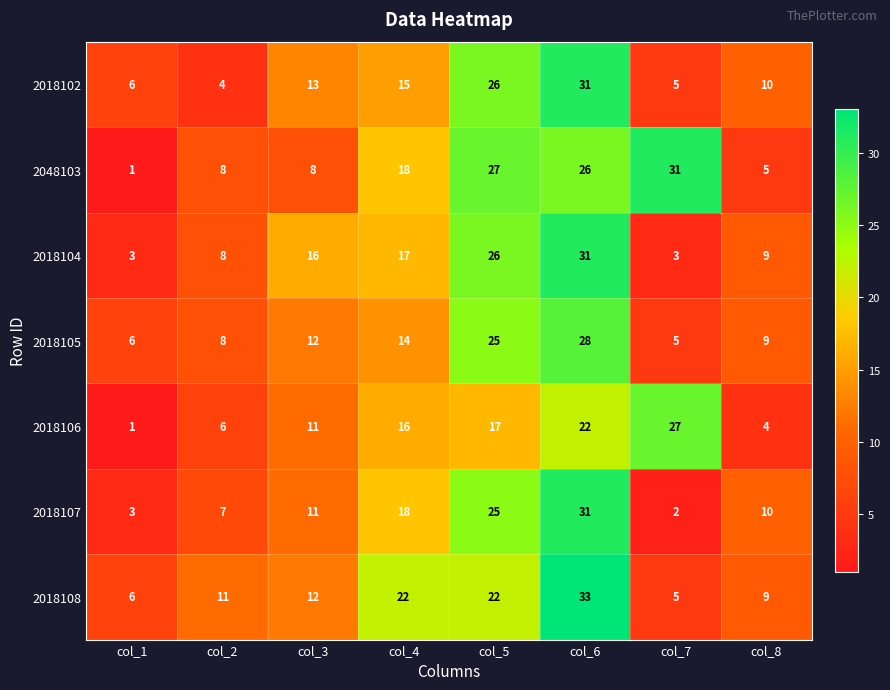

Which series has the widest spread of values?

2048103